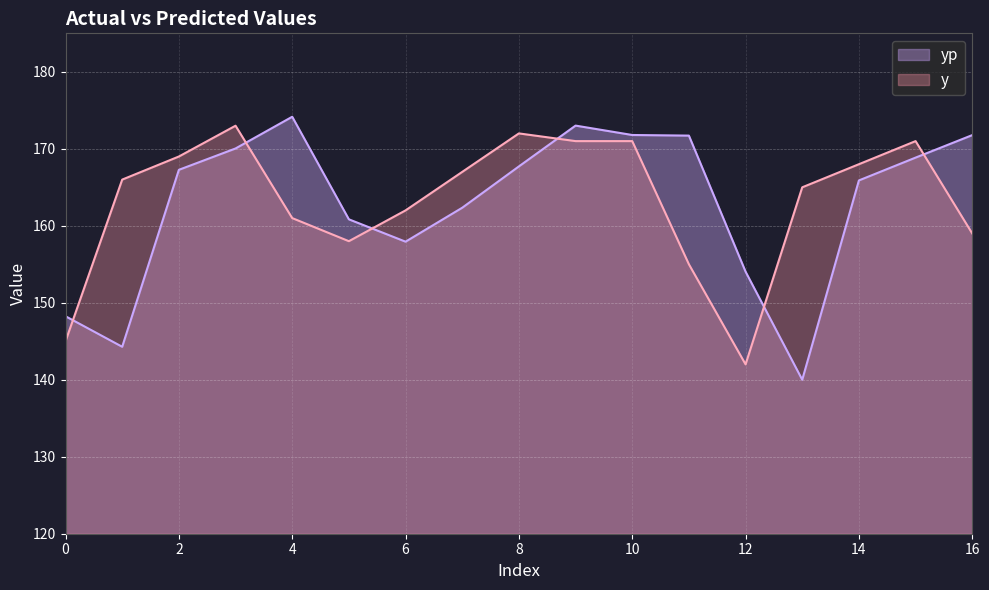

At which label is yp closest to 157?

6